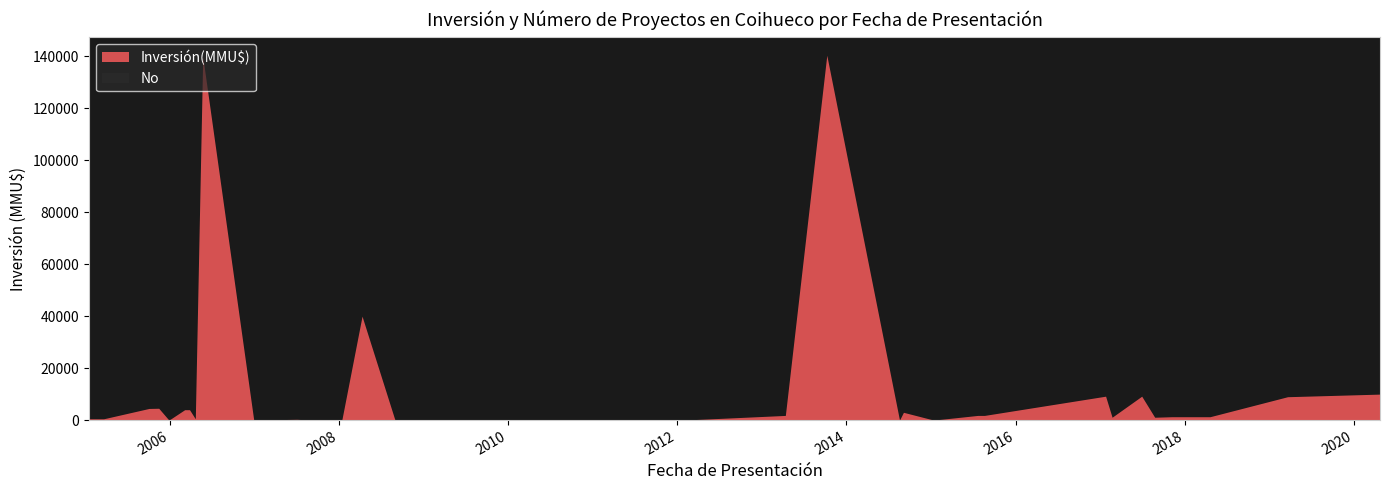

At which label does No first exceed 21?

10/04/2008